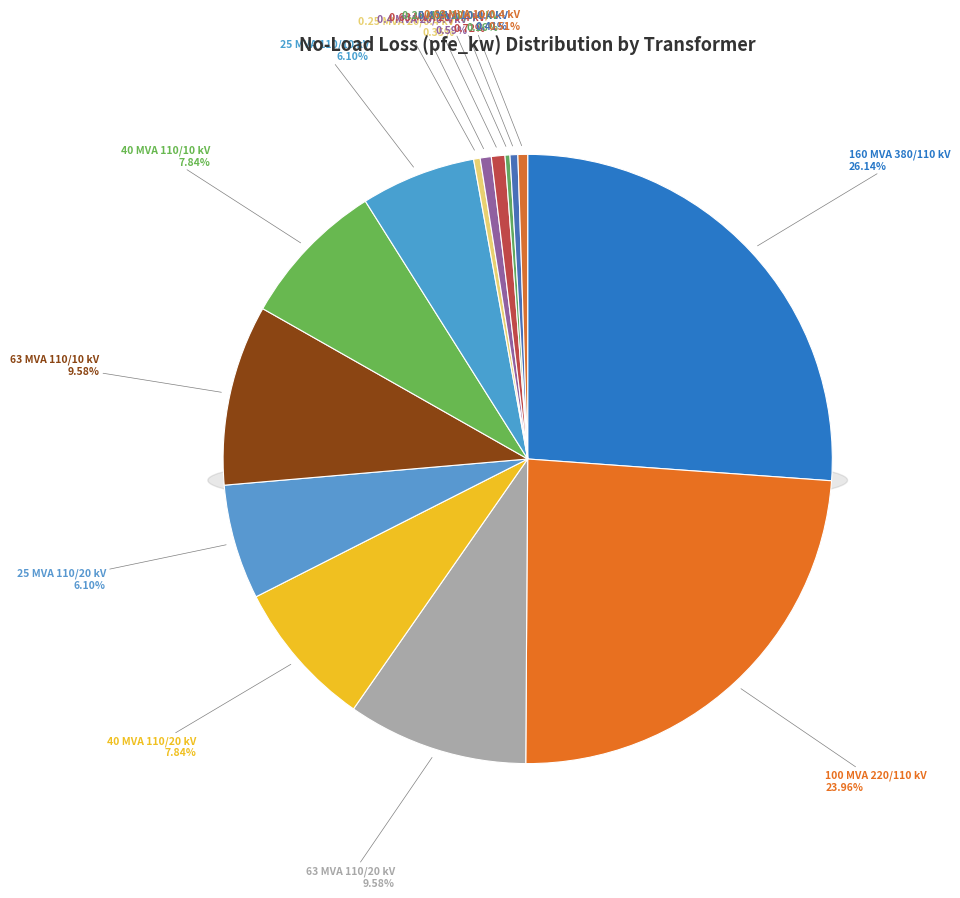

True or false: 40 MVA 110/10 kV accounts for 8% of the total.

True